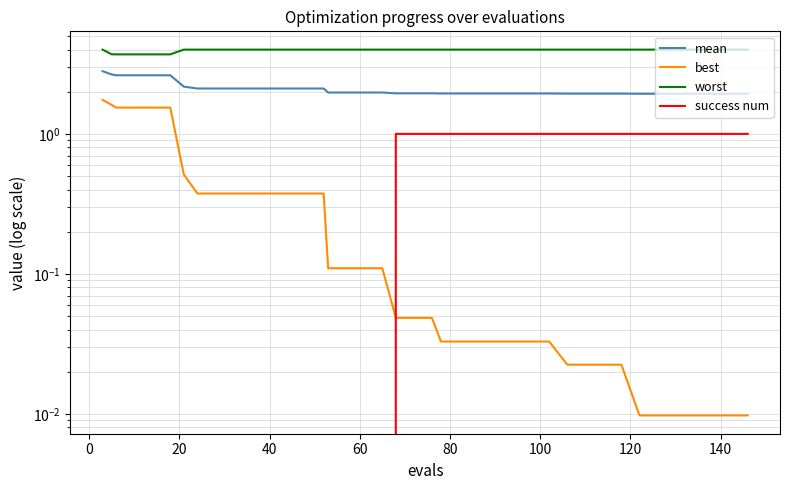

What is the difference between the second highest and minimum values in the mean series?

0.7